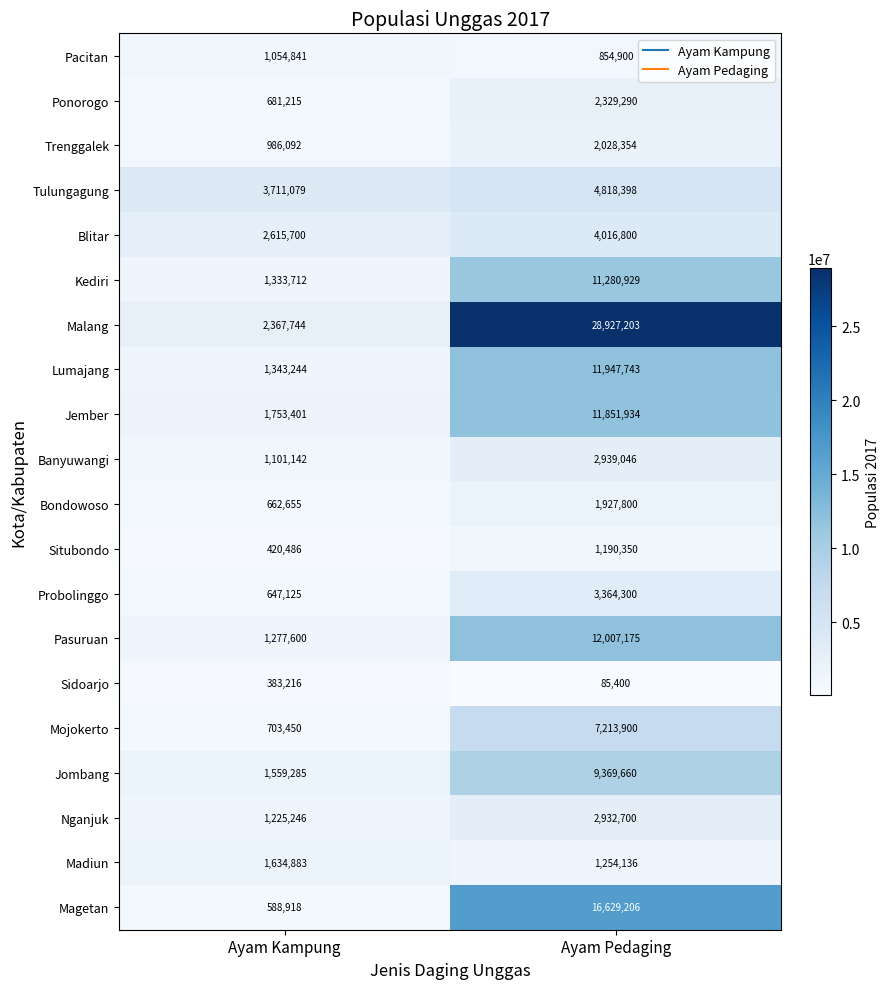

What is the spread (max minus min) of values at Ayam Kampung?

3327863